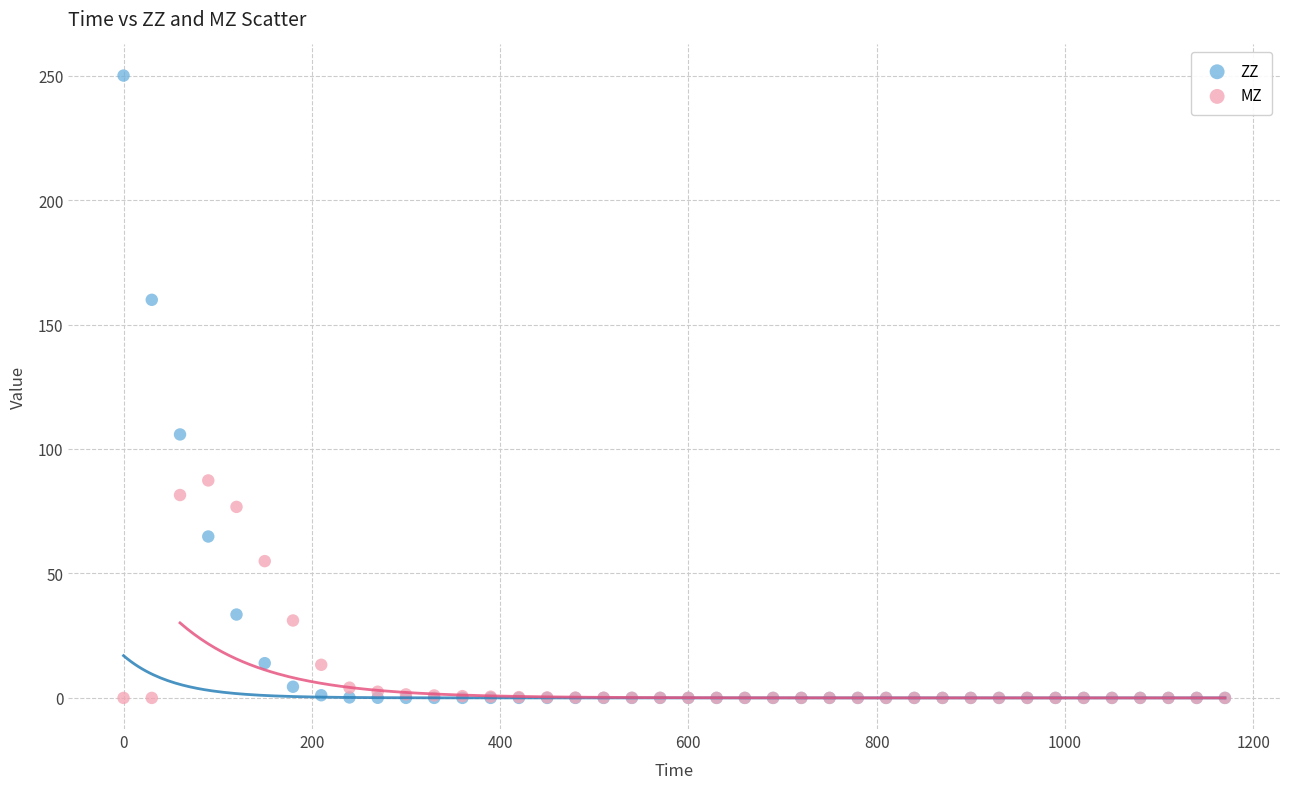

In the ZZ series, what Y value is closest to 125?

105.8